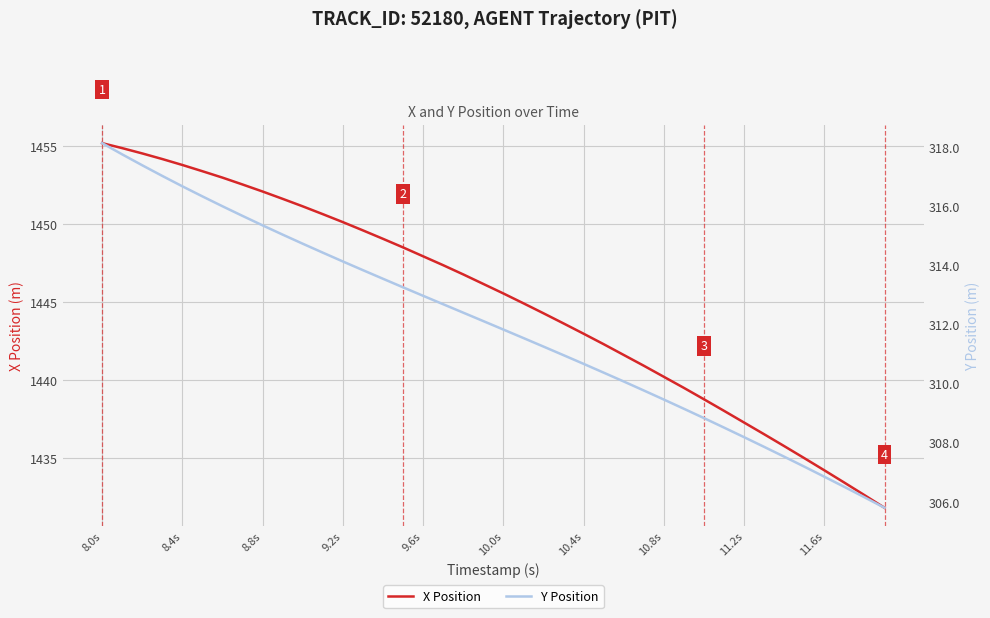

Rank the series by their maximum value, from highest to lowest.

X Position, Y Position